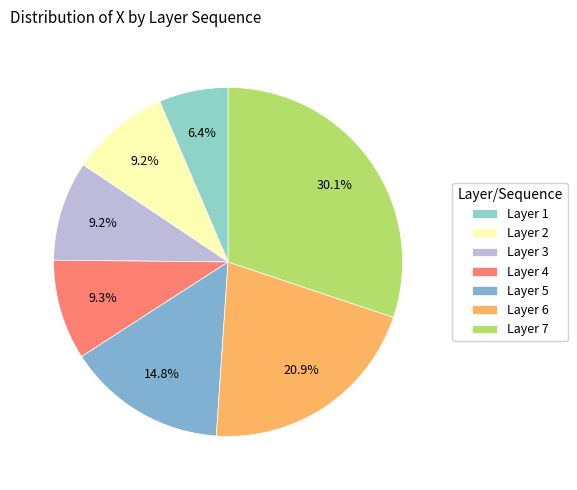

Count the number of slices in the pie.

7